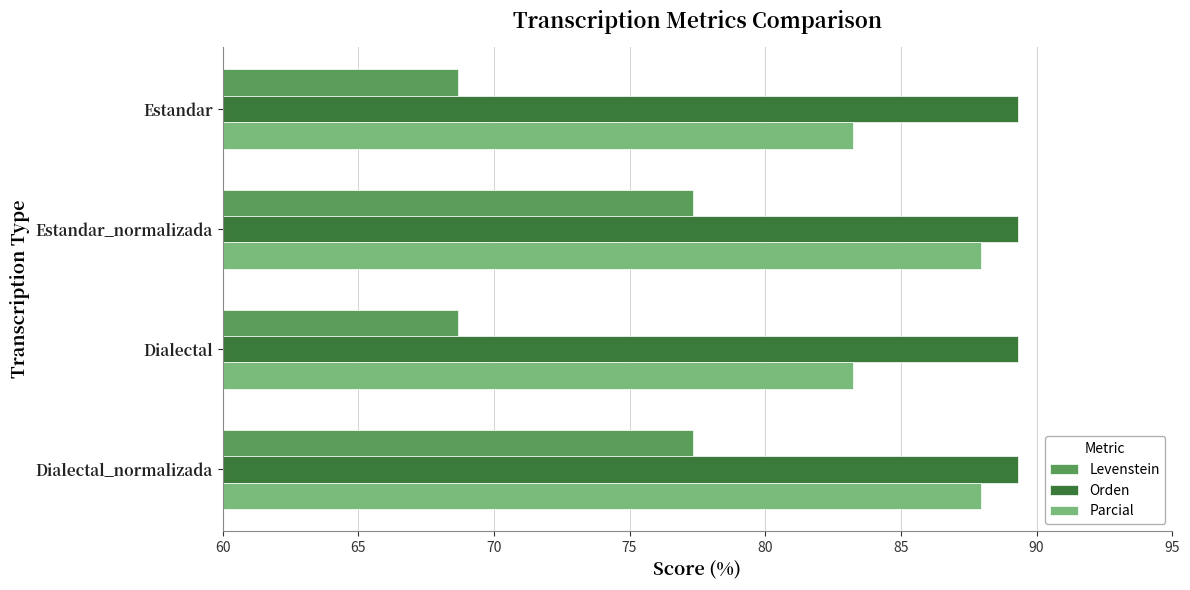

What is the smallest value displayed?

68.7